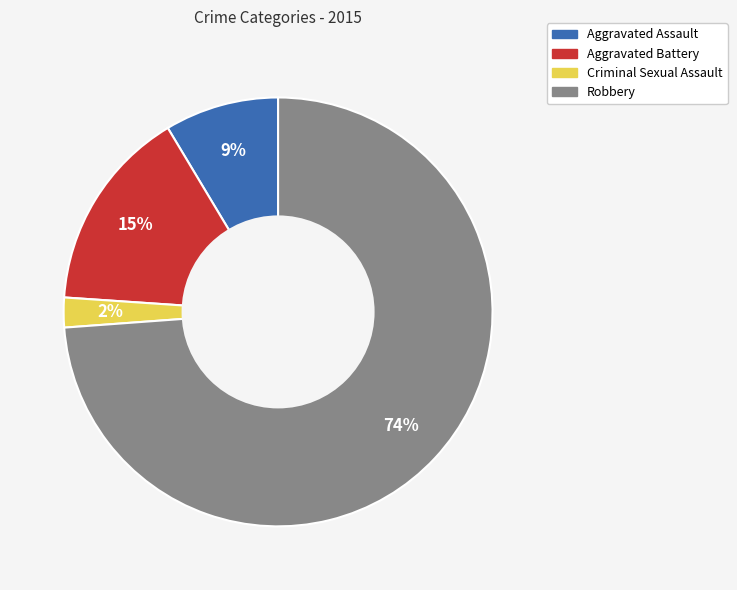

Does any single category account for the majority?

Yes